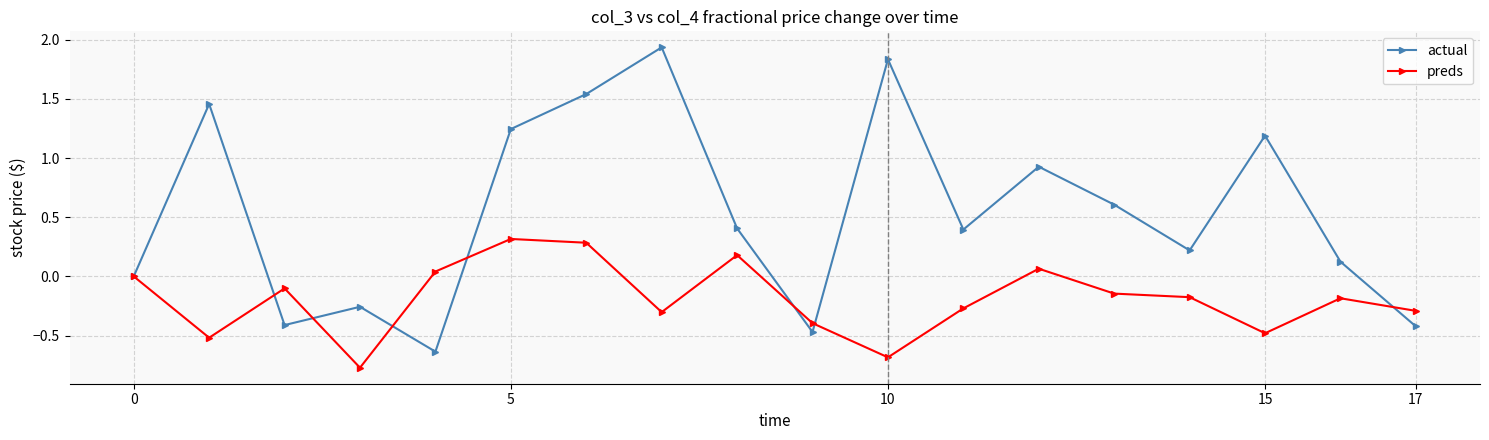

Which series has the widest spread of values?

actual